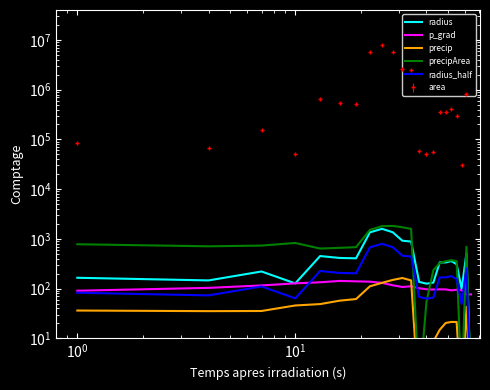

How many categories are shown in the chart?

22